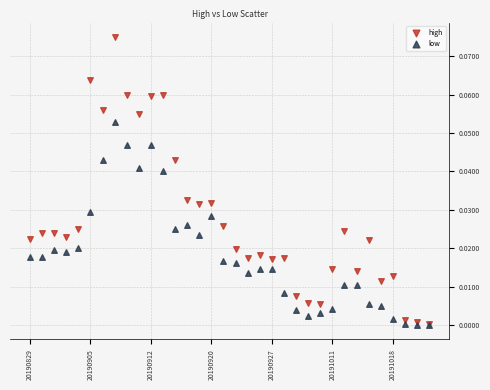

What are all the series names shown in the legend?

high, low